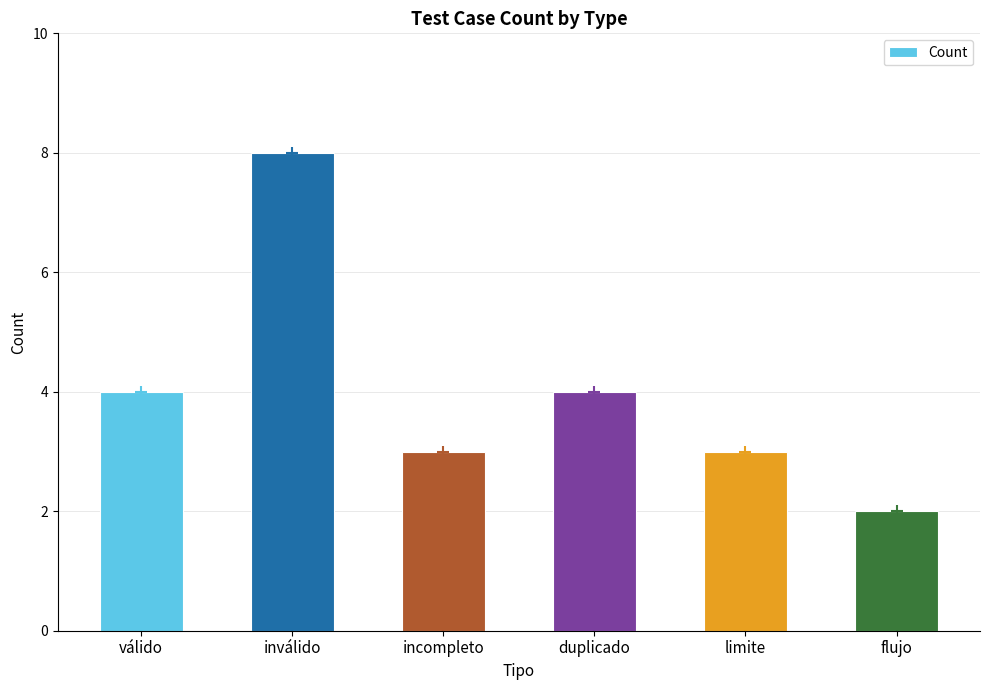

Which label corresponds to the smallest value in the chart?

flujo